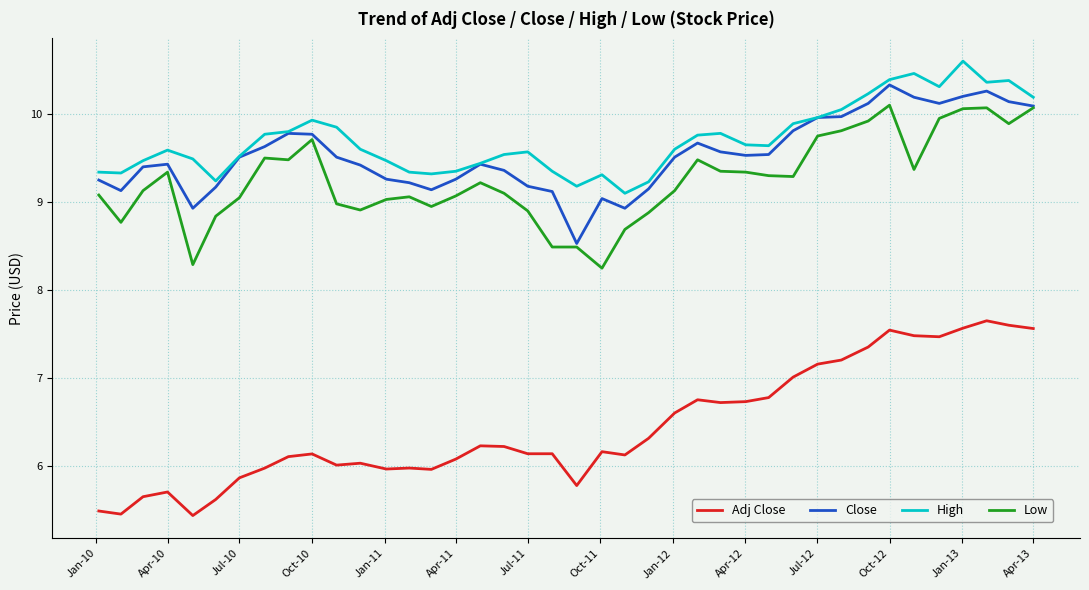

At how many categories does at least one series exceed 8?

40